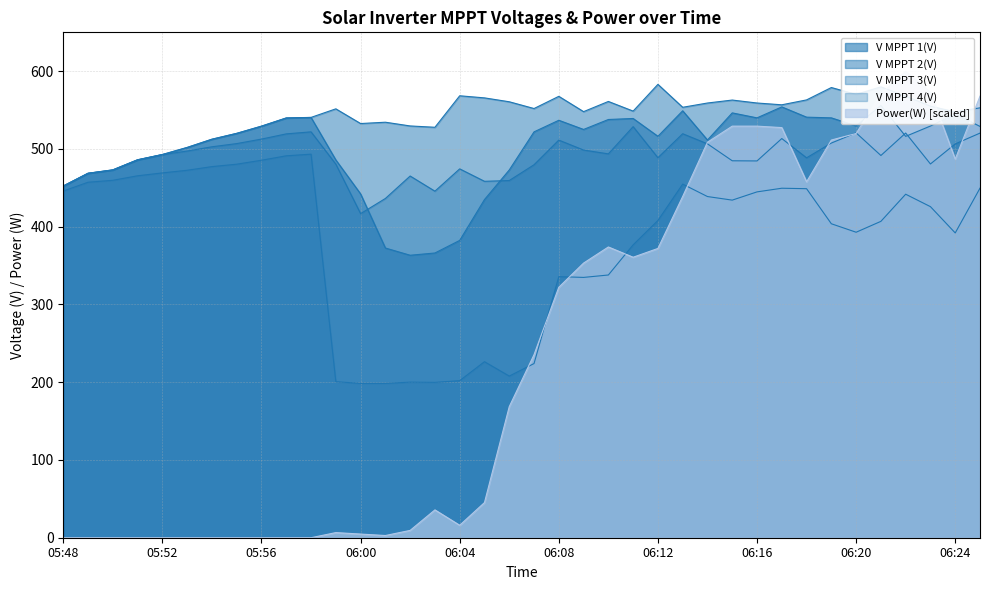

What is the value of the V MPPT 3(V) point at the 29th from the left?

484.6